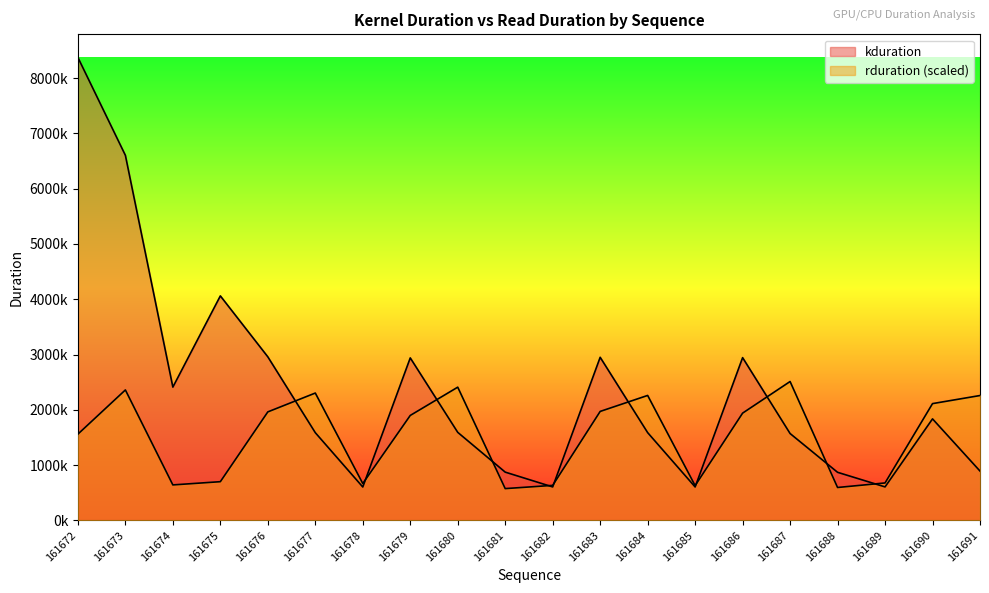

The value of rduration at 161689 is 677111.5. True or false?

True